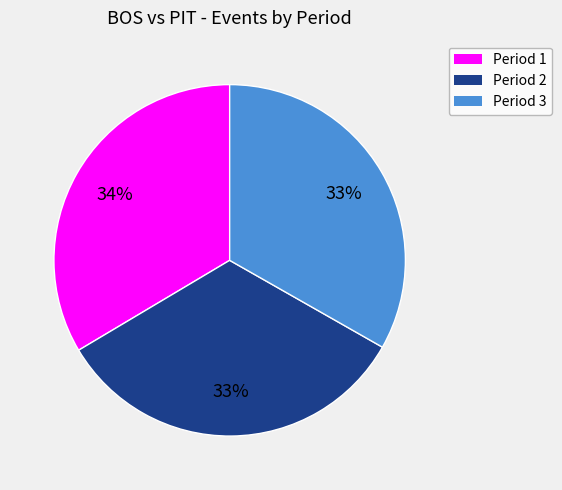

Is there any slice that represents more than half of the pie?

No